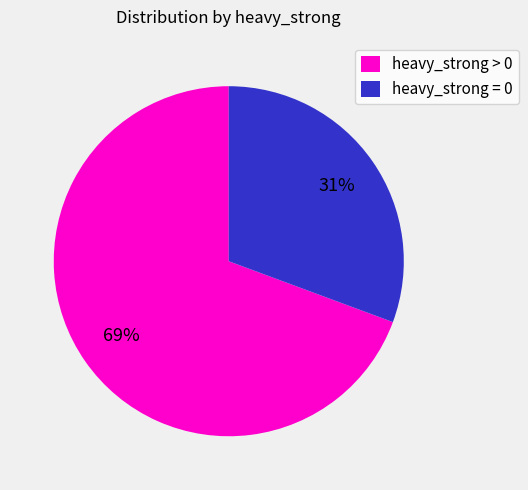

Between heavy_strong = 0 and heavy_strong > 0, which is larger?

heavy_strong > 0